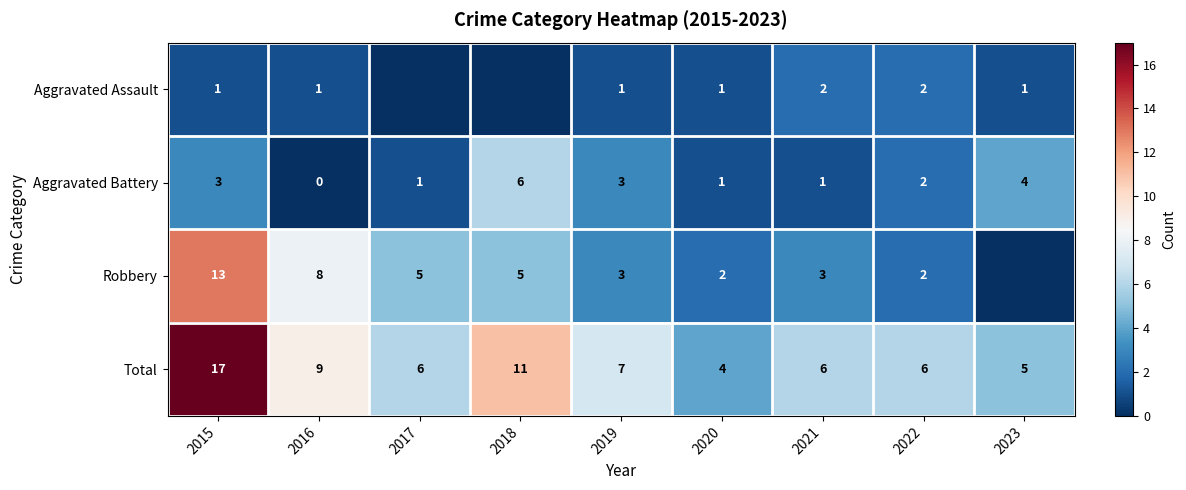

Is the value of Total at 2022 greater than the value of Aggravated Assault at 2022?

Yes